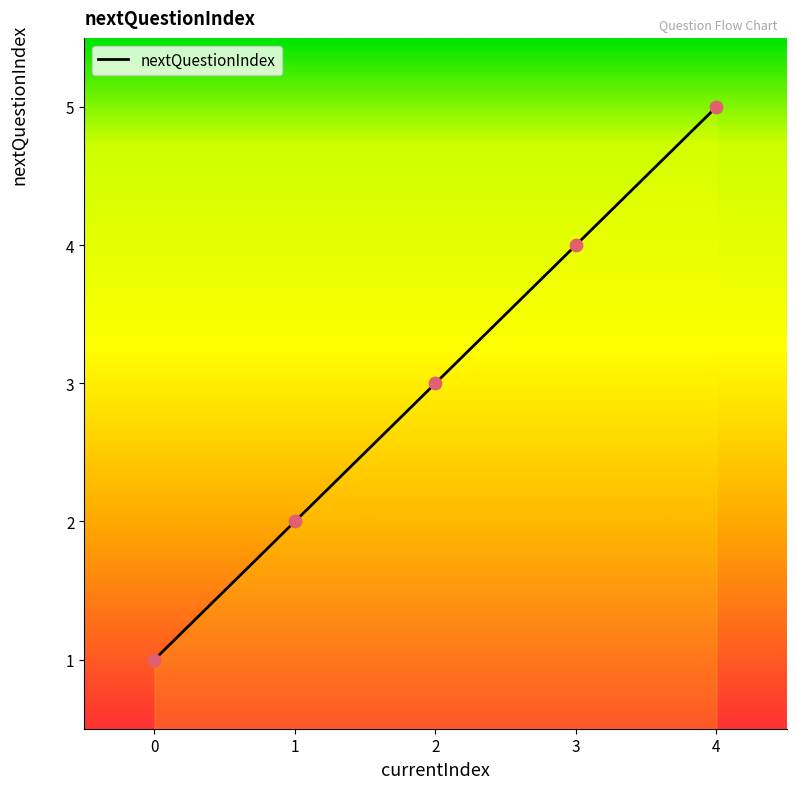

What is the change in value from 3 to 4?

+1